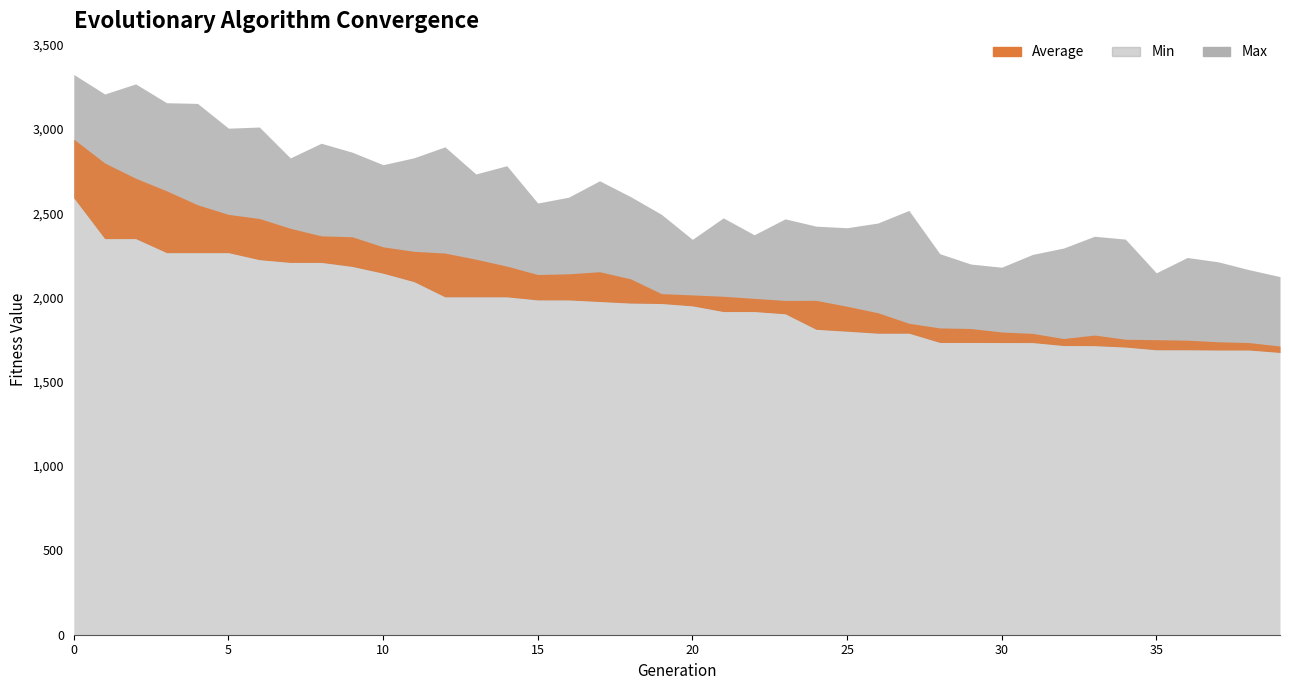

Which series has the largest total across all categories?

Max